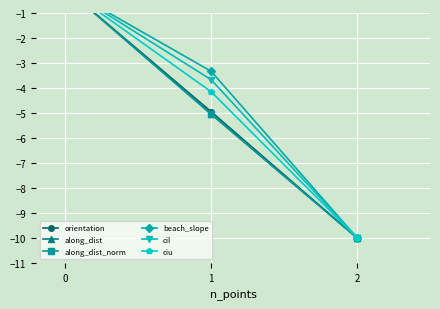

What is the average value of the along_dist_norm series?

-5.0